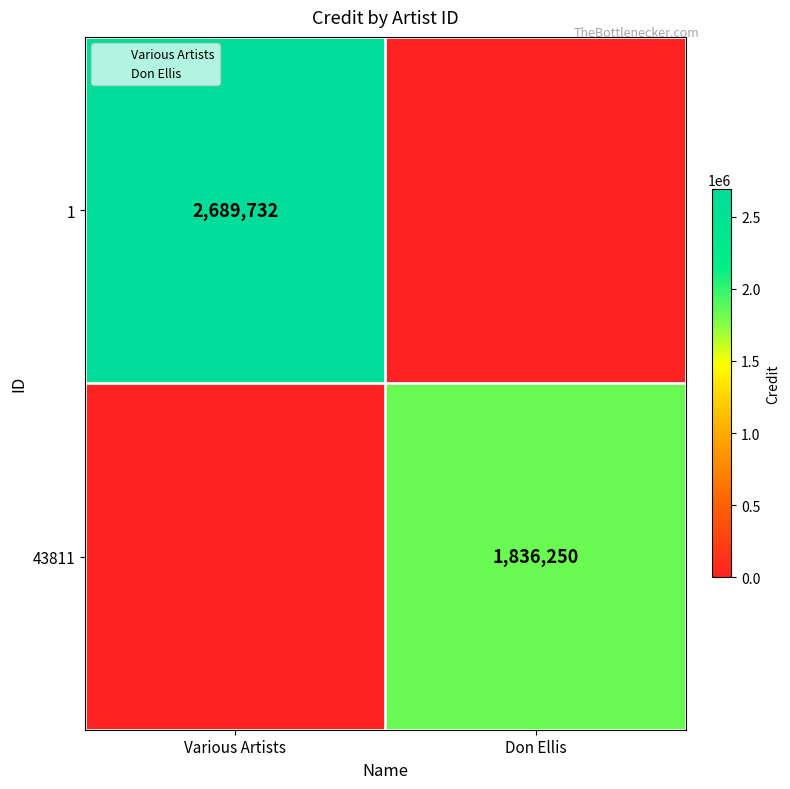

Which category has the highest value across all series?

Various Artists